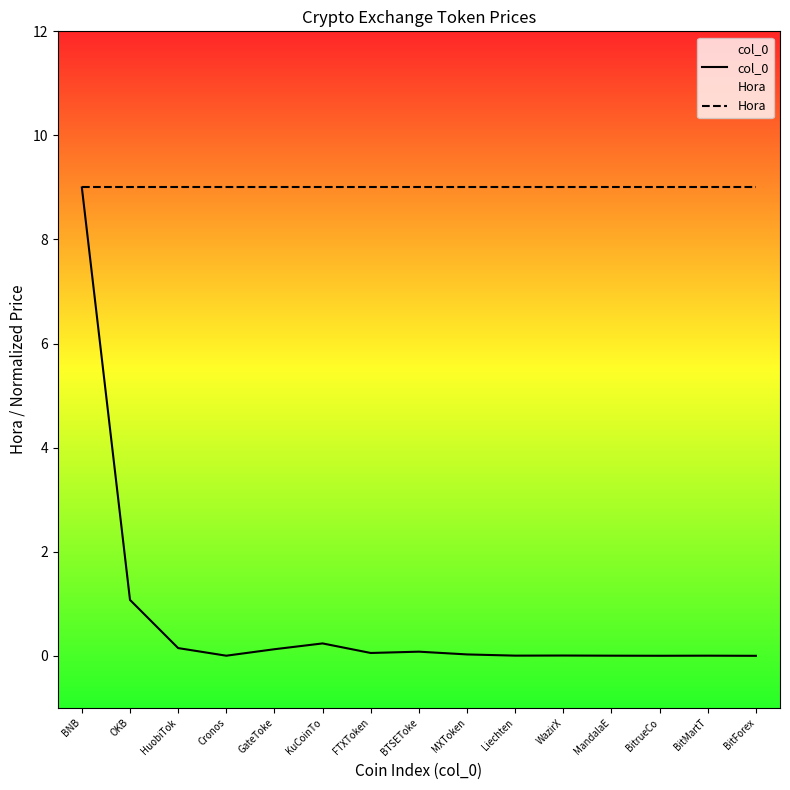

What is the difference between the col_0 values at BNB and GateToke?

8.9